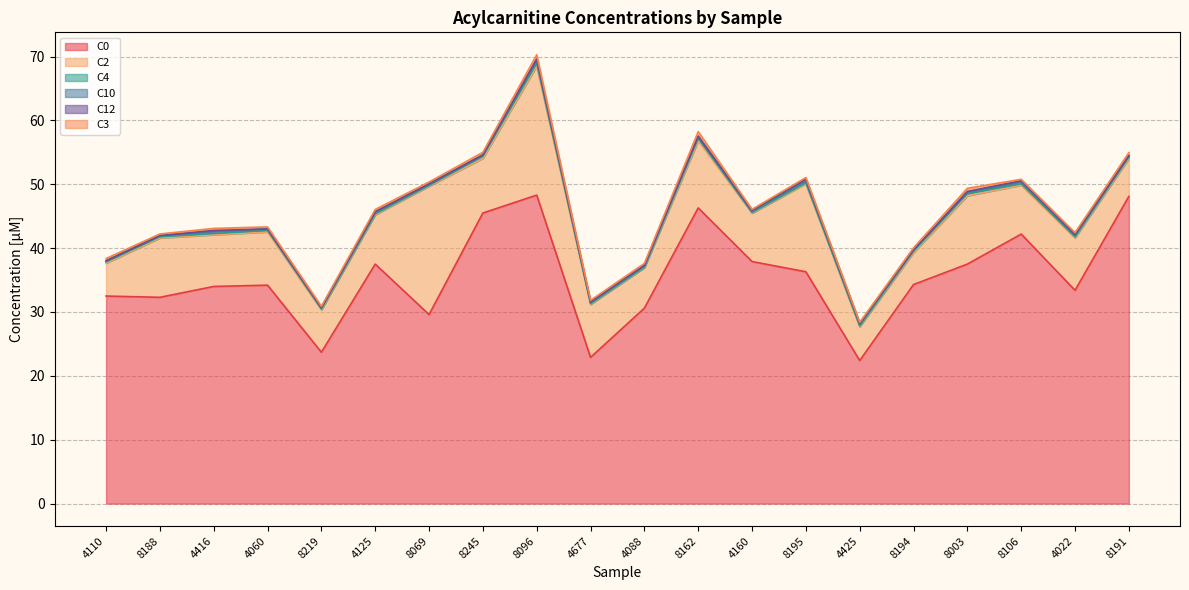

What is the label of the 19th point from the right?

8188